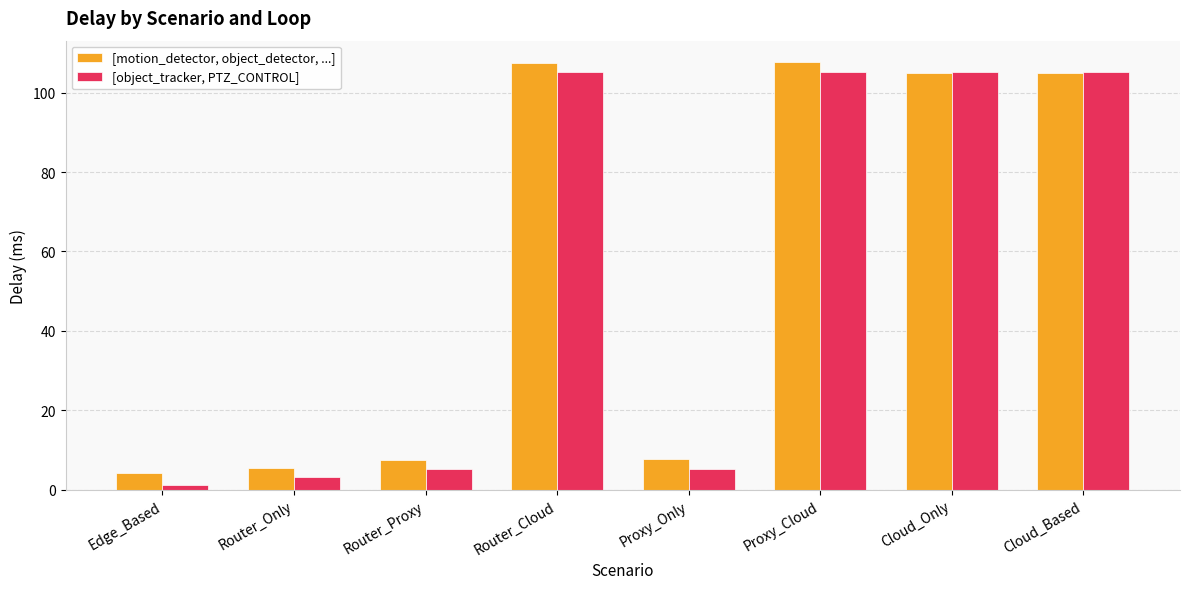

What is the difference between the second highest and second lowest values in the [motion_detector, object_detector, ...] series?

102.0